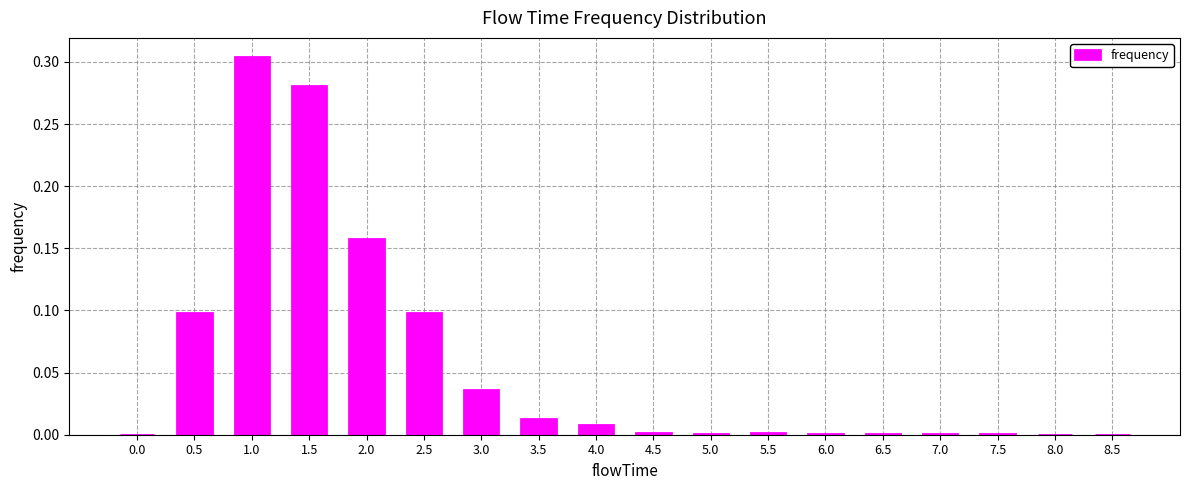

Count the number of categories in the chart.

18